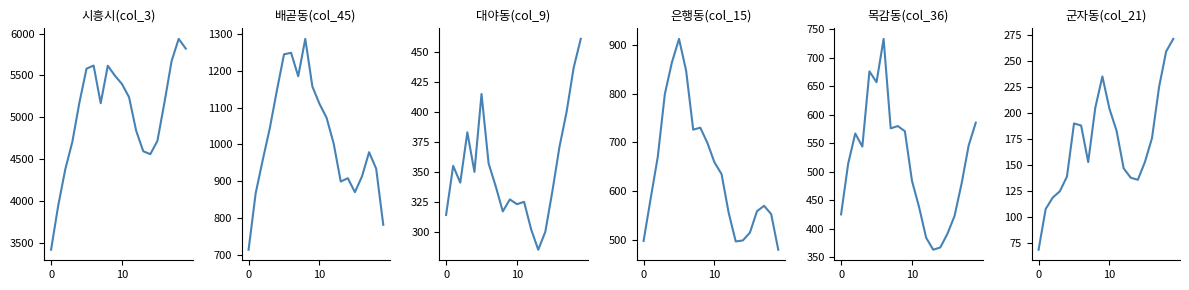

What are all the series names shown in the legend?

시흥시(col_3), 배곧동(col_45), 대야동(col_9), 은행동(col_15), 목감동(col_36), 군자동(col_21)